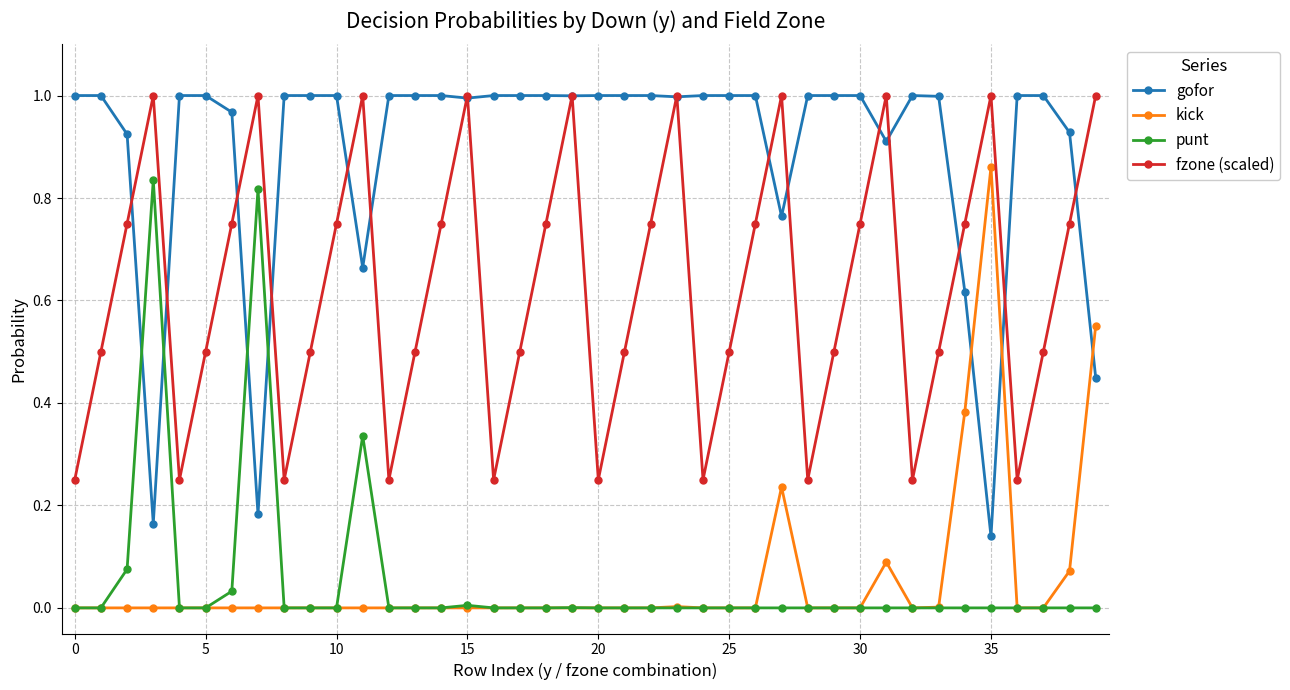

How many intersections are there between gofor and punt?

4